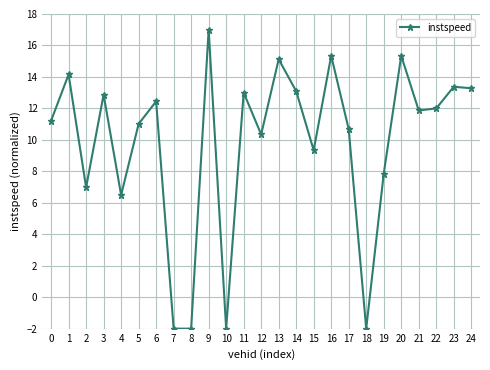

True or false: the data shows 7.0 at 2.

True